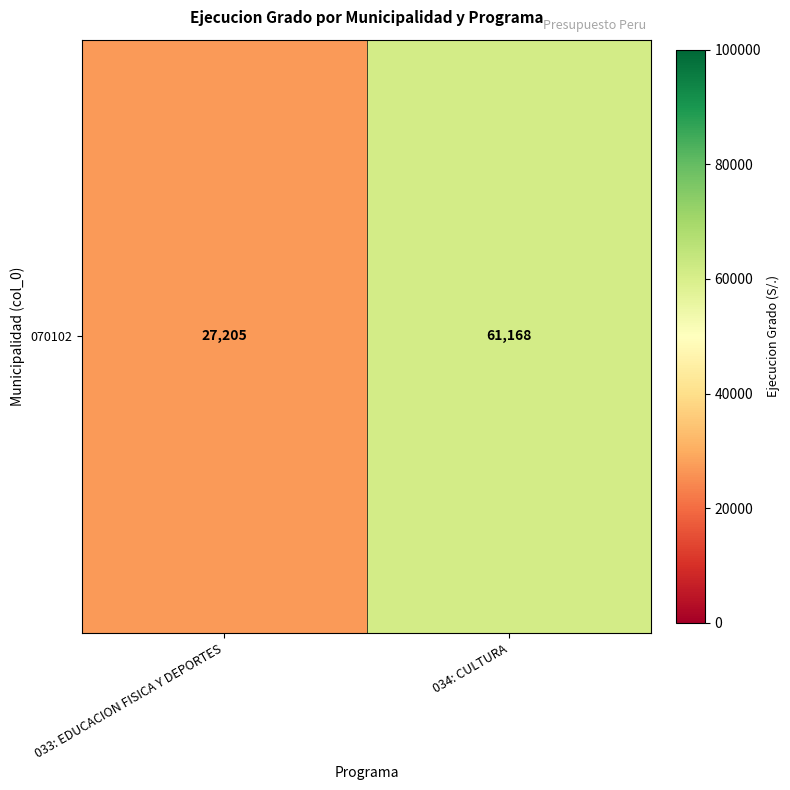

Reading left to right, extract all data points from this chart.

033: EDUCACION FISICA Y DEPORTES=27205	034: CULTURA=61168